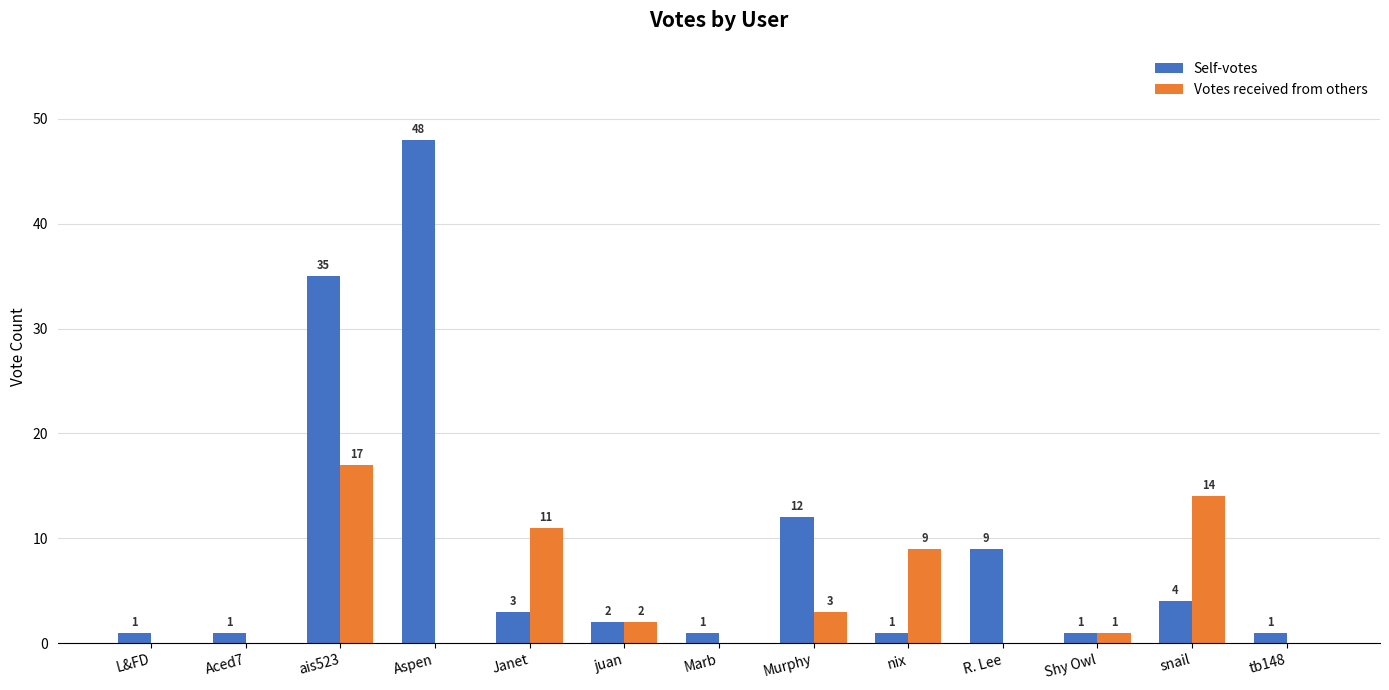

Is the value of Votes received from others at snail greater than the value of Self-votes at juan?

Yes